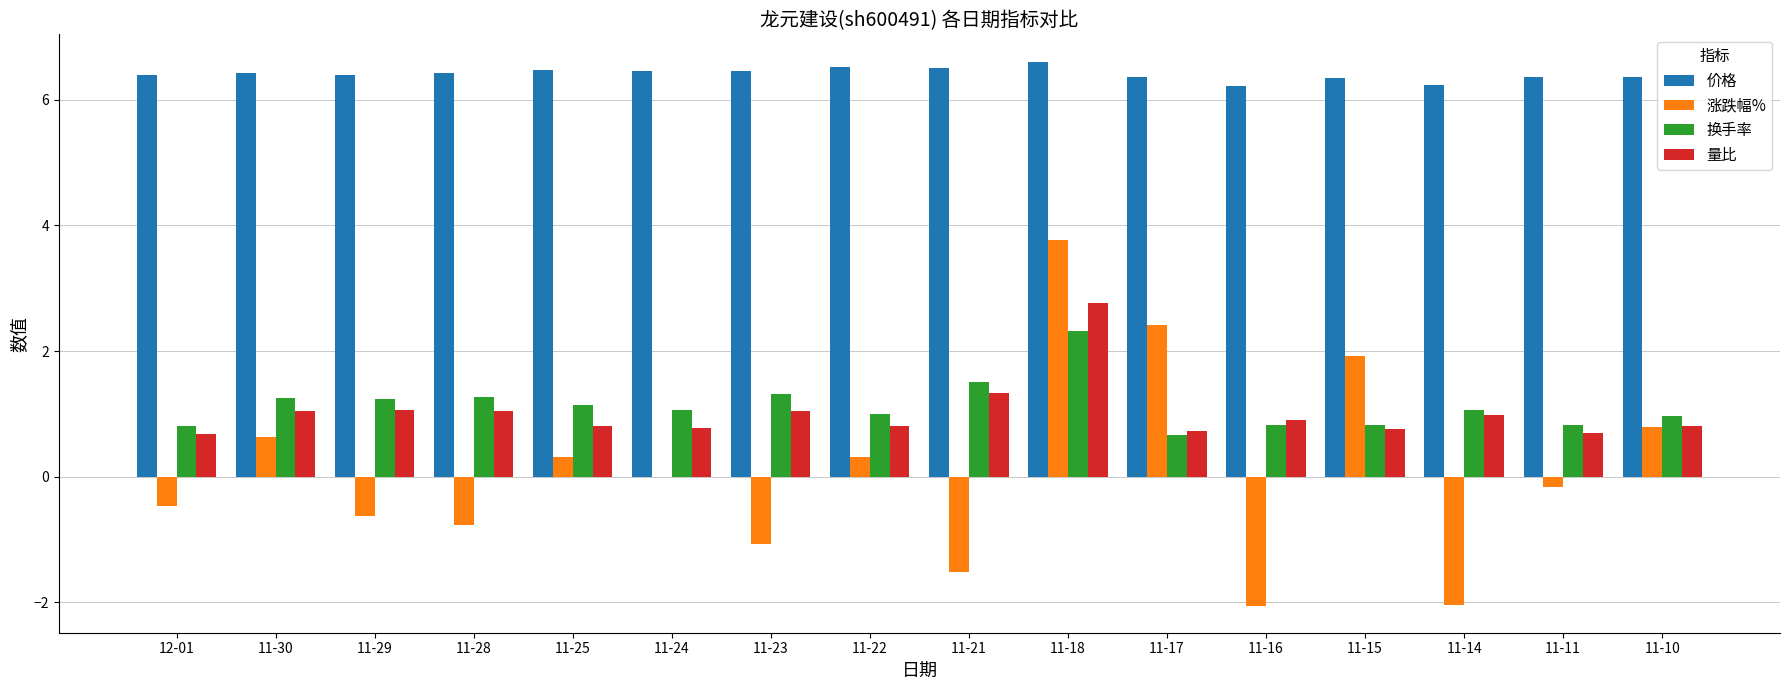

Which series has the widest spread of values?

涨跌幅%